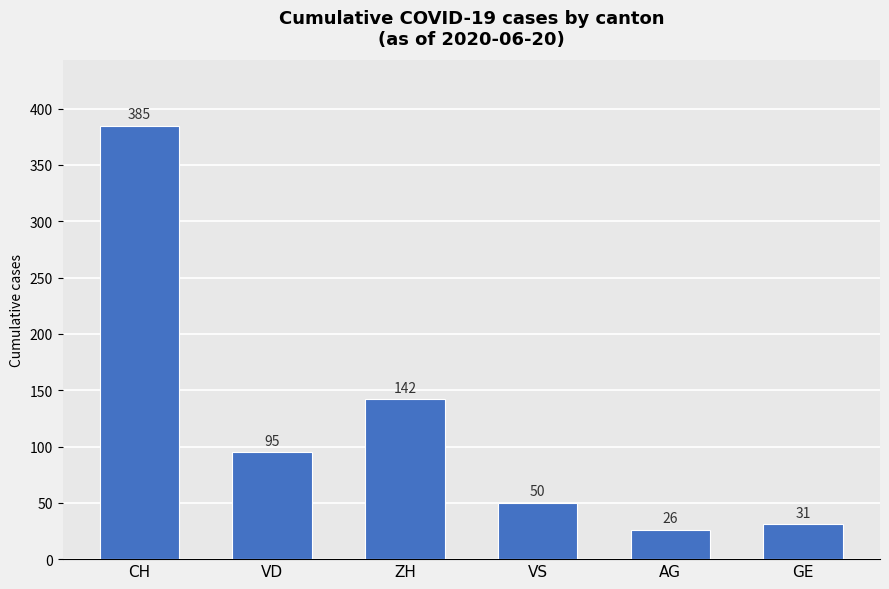

What is the maximum value shown in the chart?

385